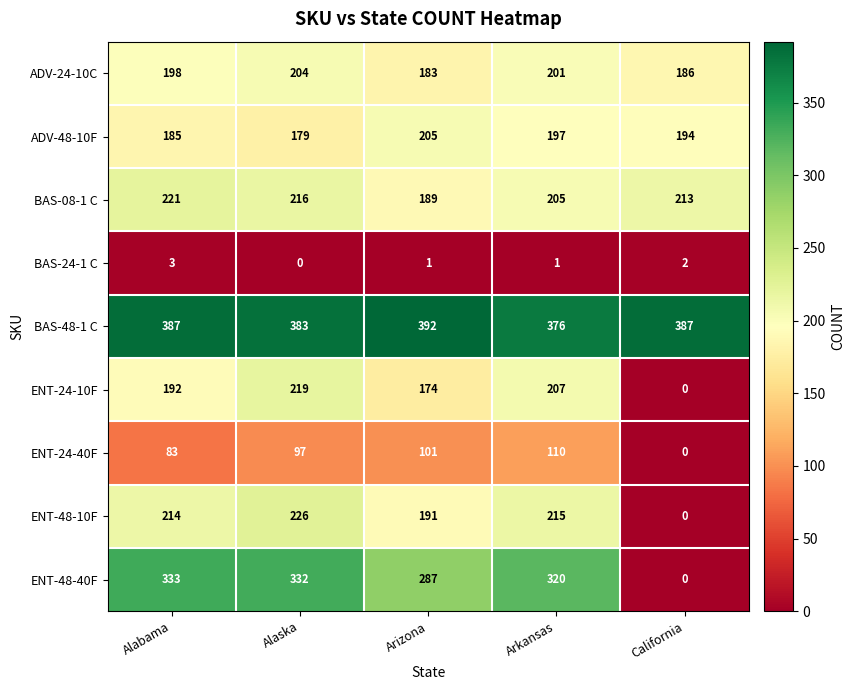

List the series in order of their peak value, lowest first.

BAS-24-1 C, ENT-24-40F, ADV-24-10C, ADV-48-10F, ENT-24-10F, BAS-08-1 C, ENT-48-10F, ENT-48-40F, BAS-48-1 C